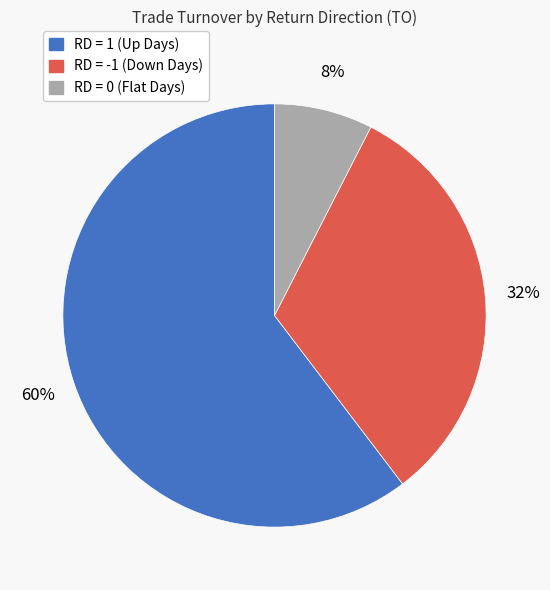

Does any single category account for the majority?

Yes